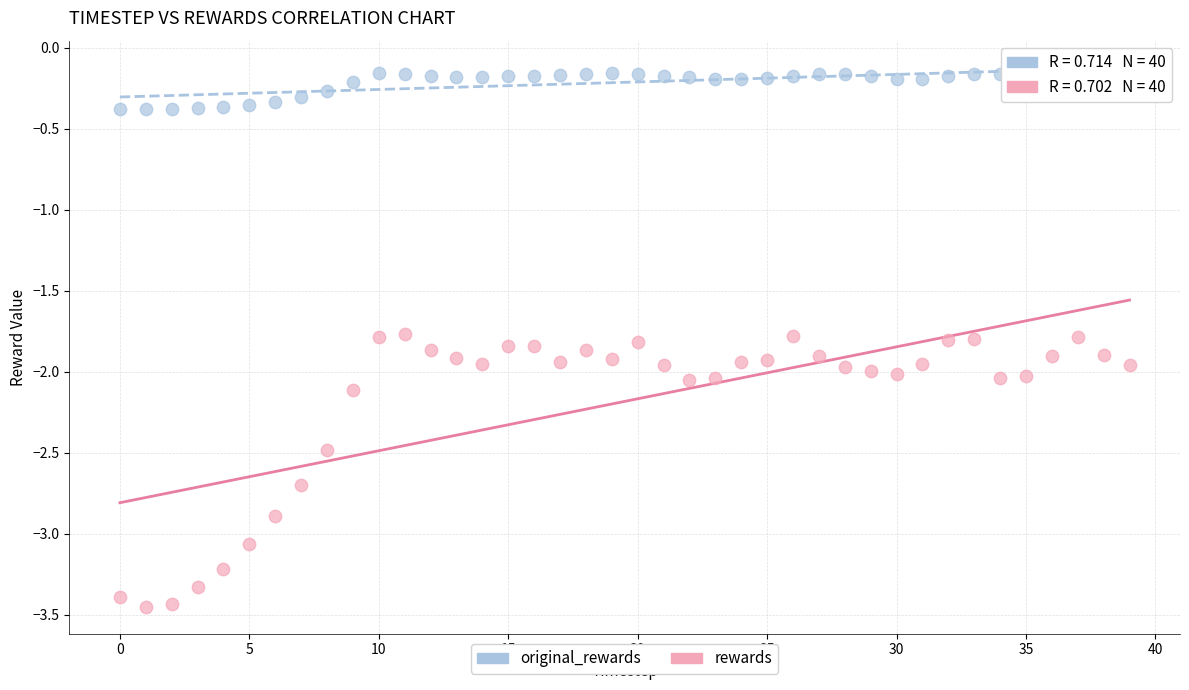

Which series reaches the minimum Y coordinate?

rewards